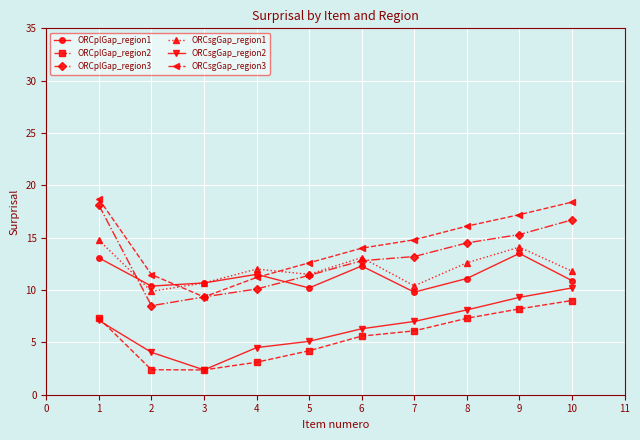

What is the value of the ORCplGap_region2 point at the 3rd from the left?

2.4